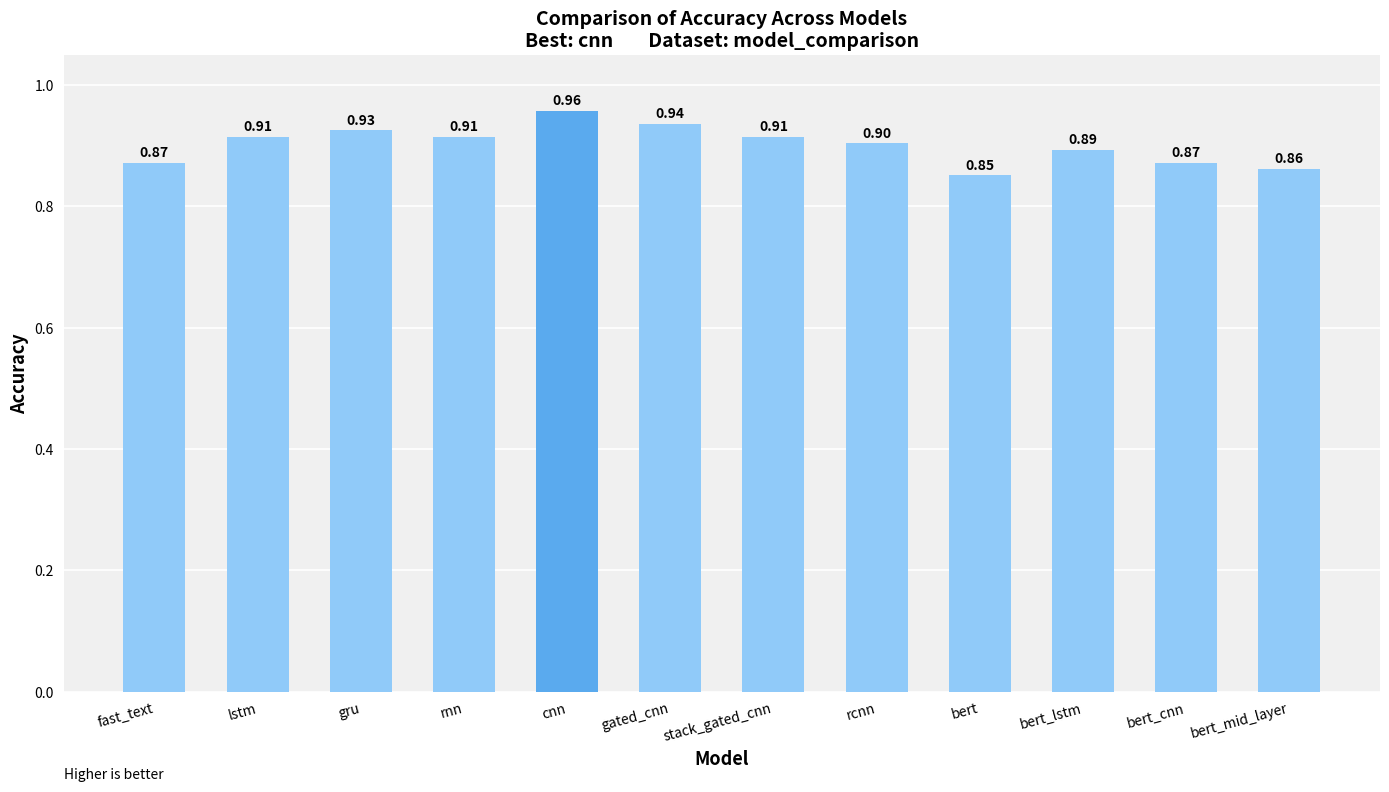

Which label corresponds to the smallest value in the chart?

bert